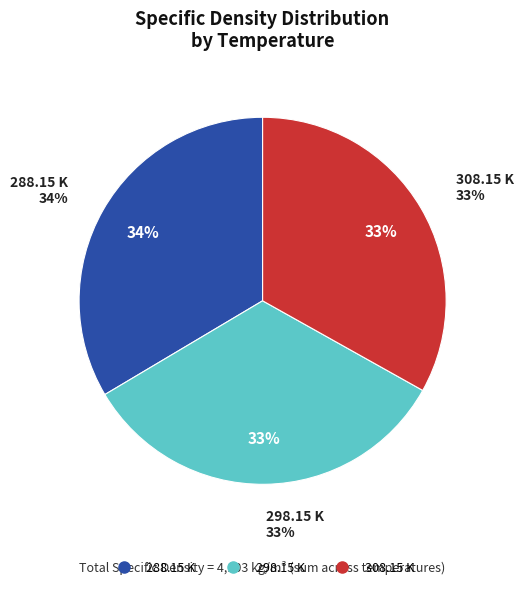

Does any single category account for the majority?

No